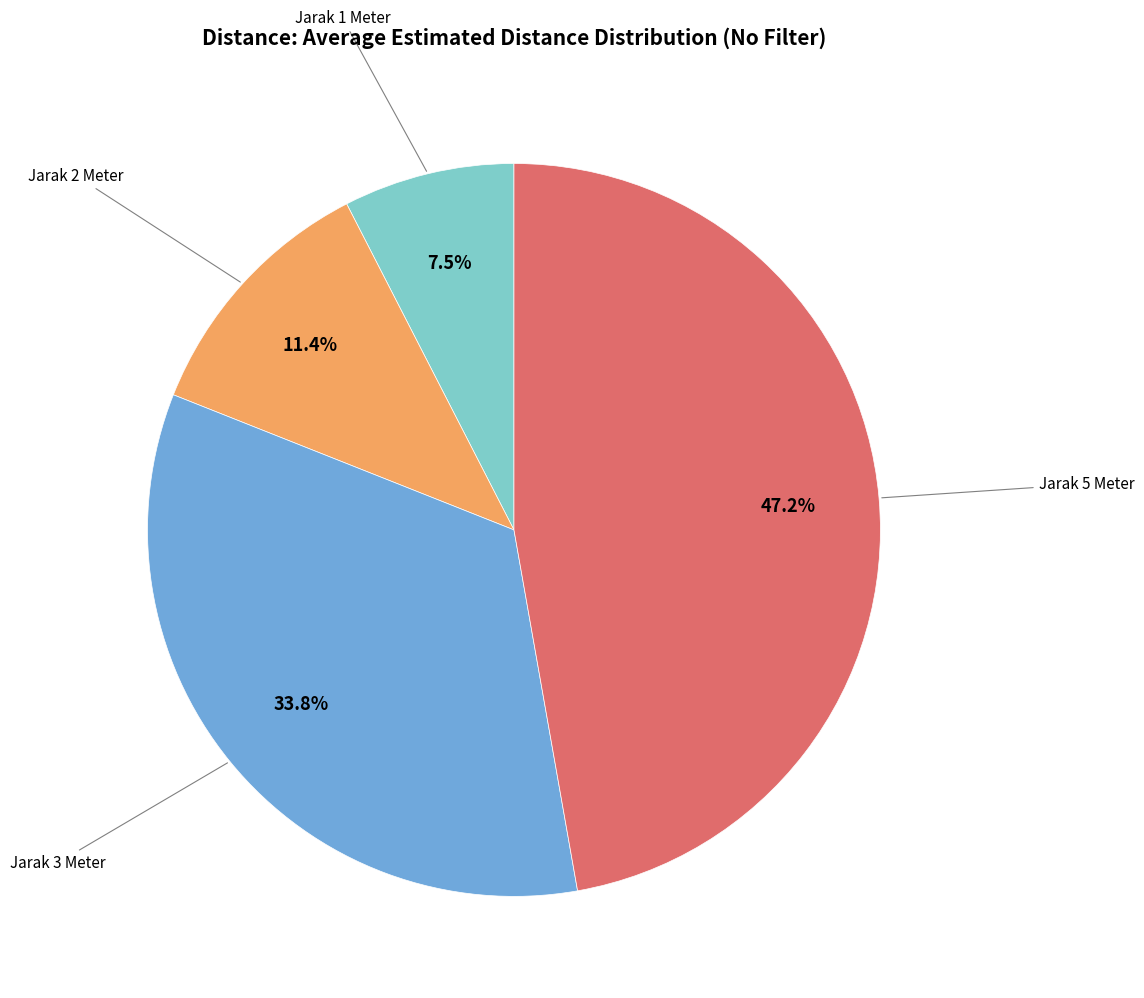

Is there a majority slice in this chart?

No